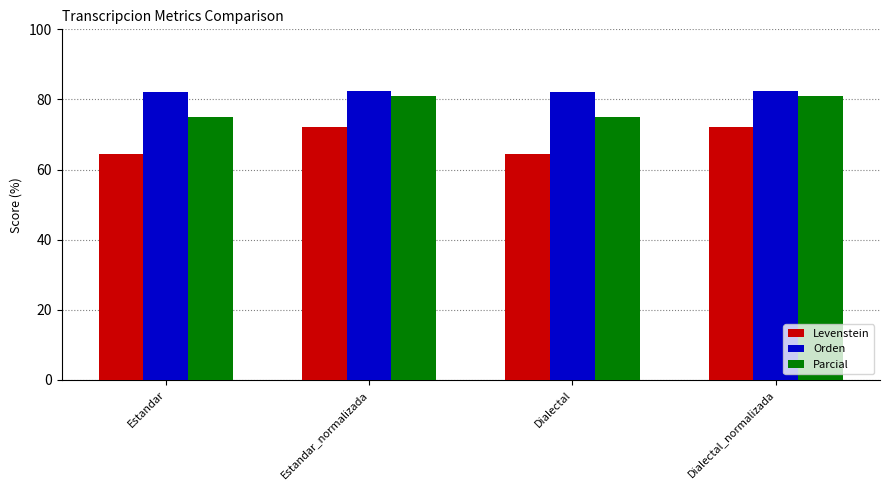

What is the maximum value shown in the chart?

82.5